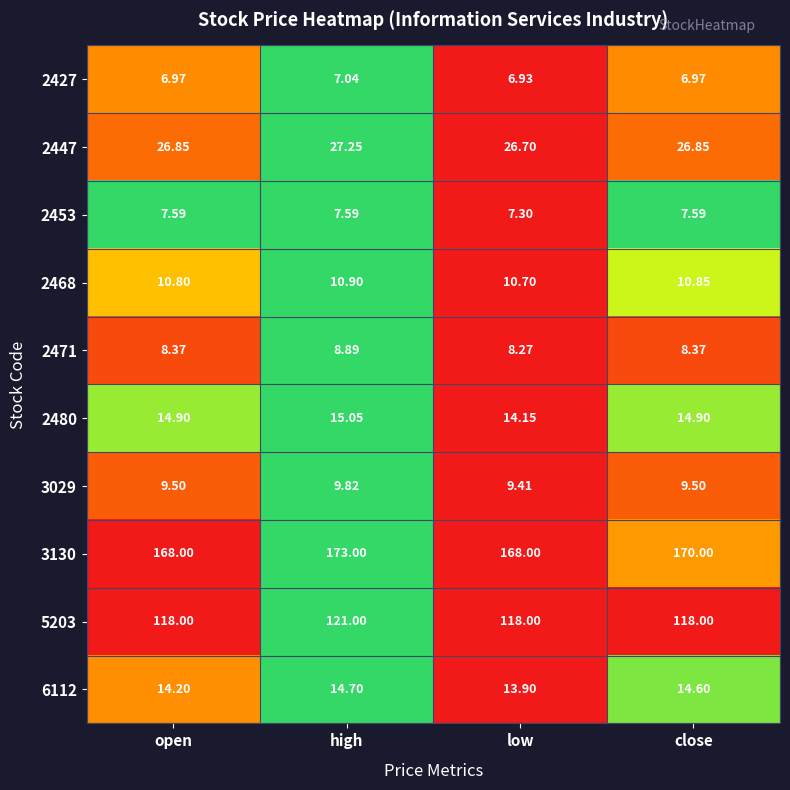

At which label is 2447 closest to 26?

low